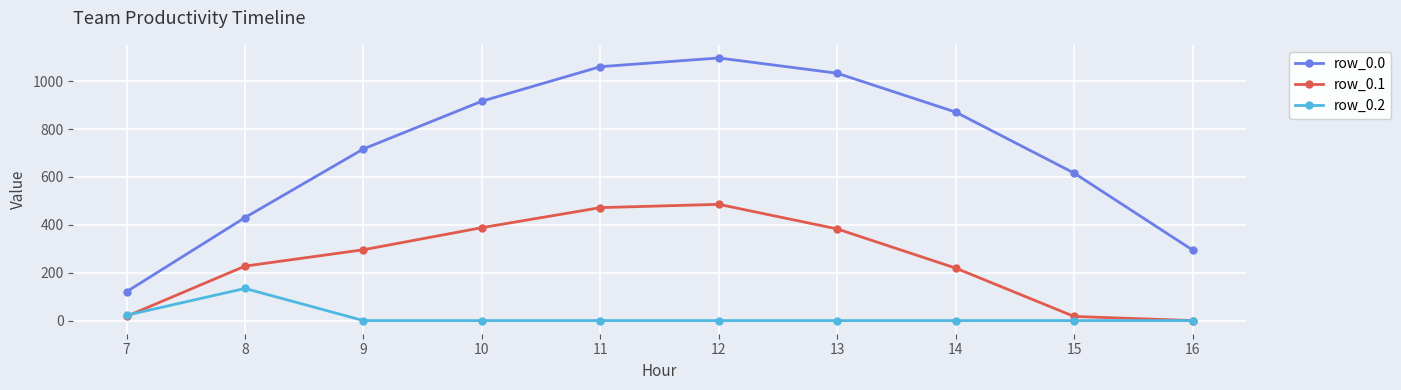

What is the value of the row_0.0 point at the 8th from the left?

870.6